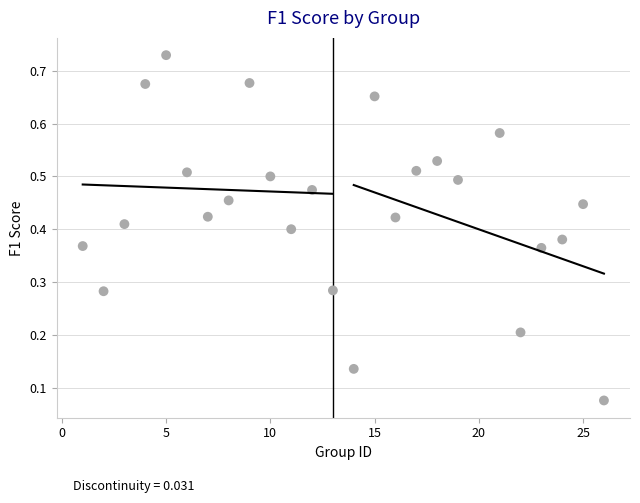

What is the range of X values (max minus min)?

25.0